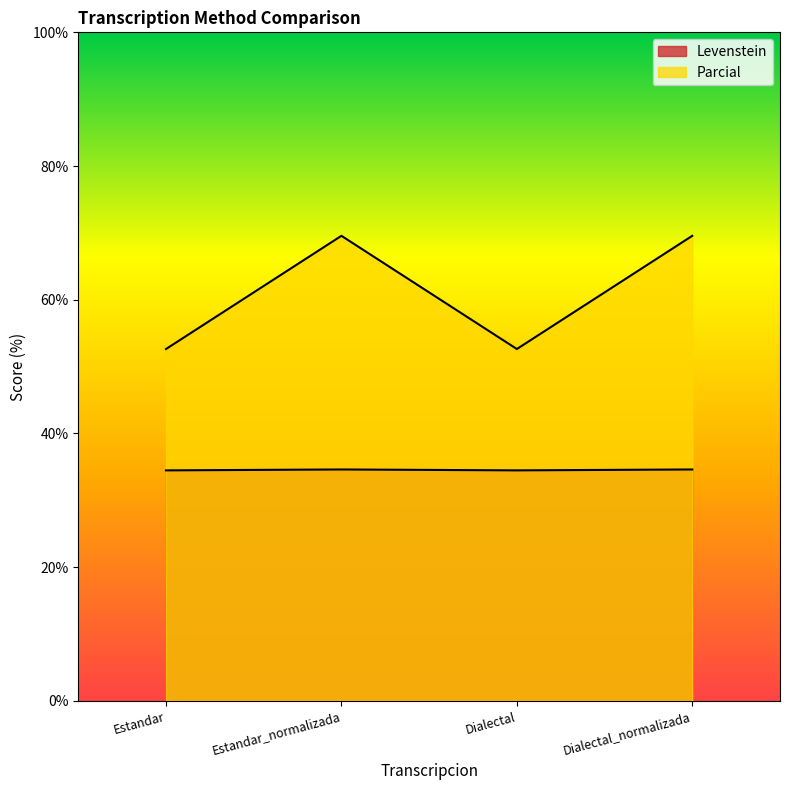

True or false: Levenstein and Parcial cross at least once.

False